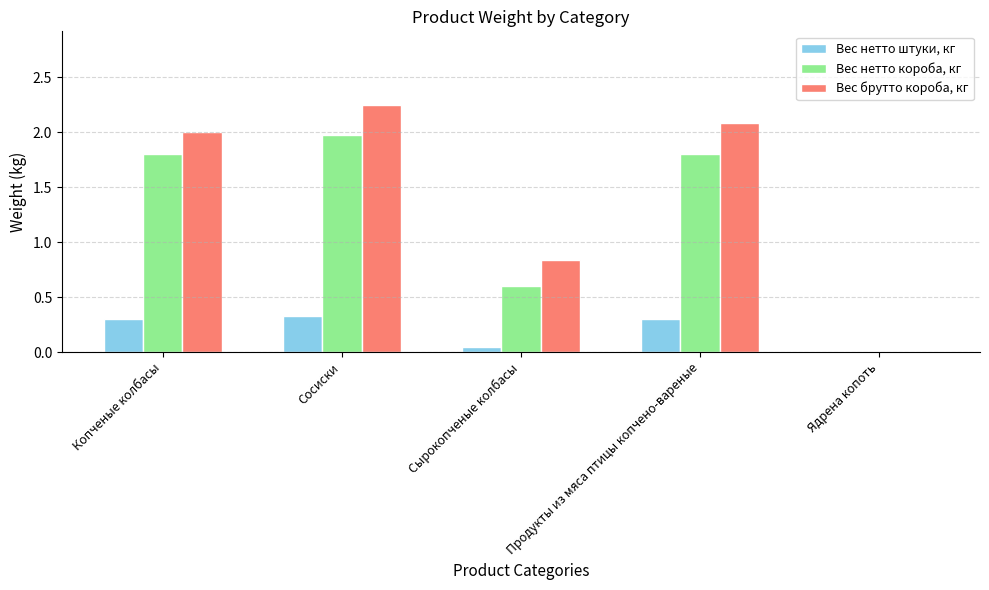

Between Копченые колбасы and Сырокопченые колбасы, which series saw the biggest shift?

Вес нетто короба, кг